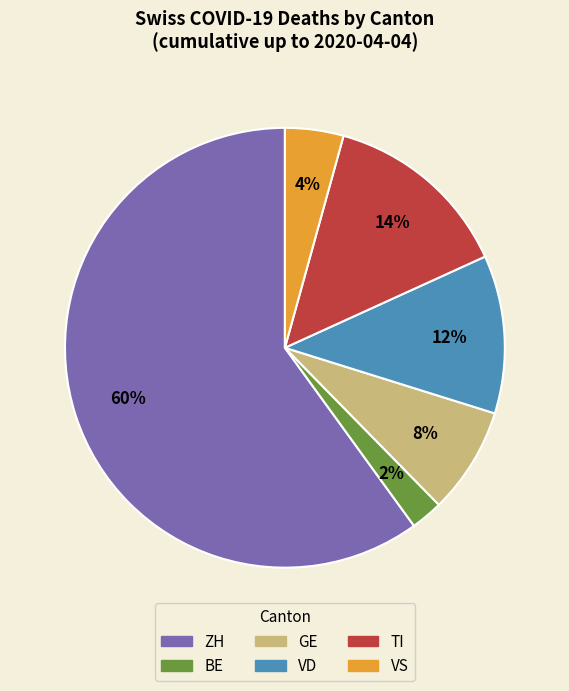

What is the ratio of the value at TI to the value at GE?

1.8